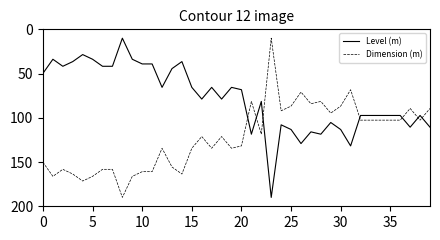

What is the difference between the maximum and minimum values in the Level (m) series?

180.0